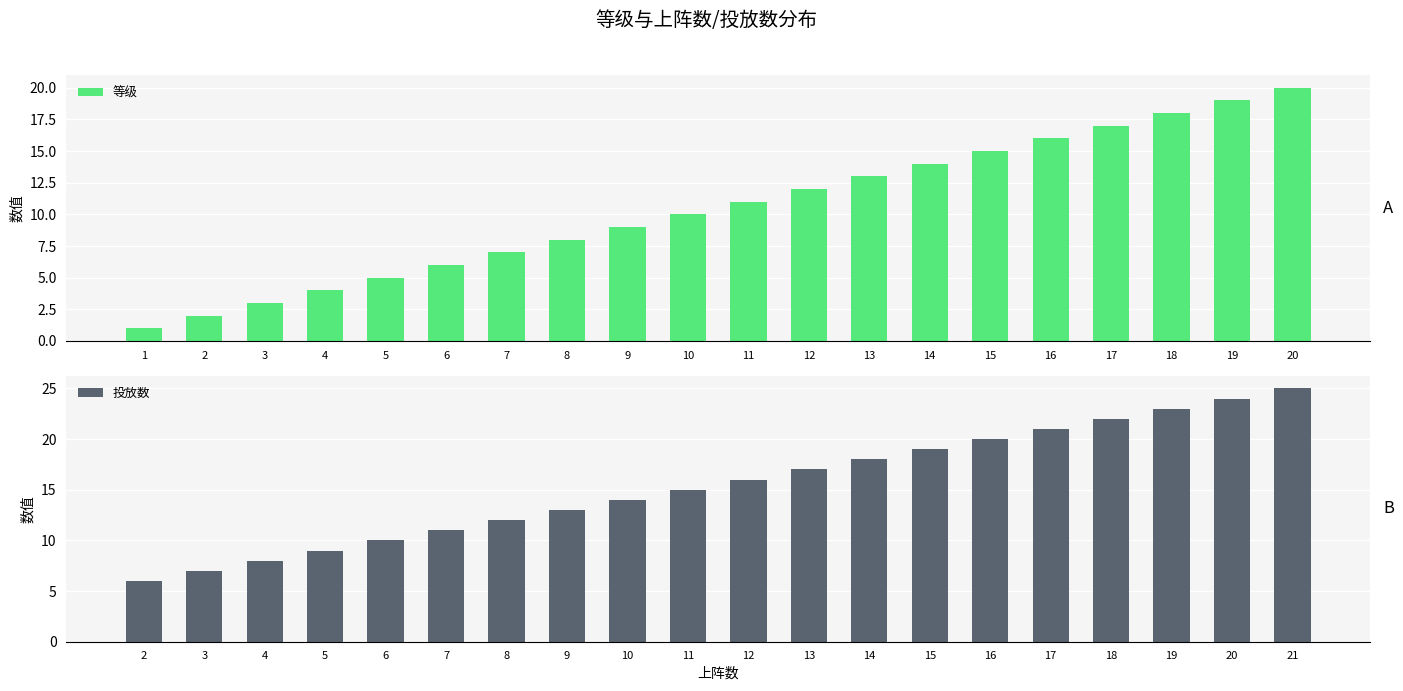

Which has a higher value, 18 or 19?

19